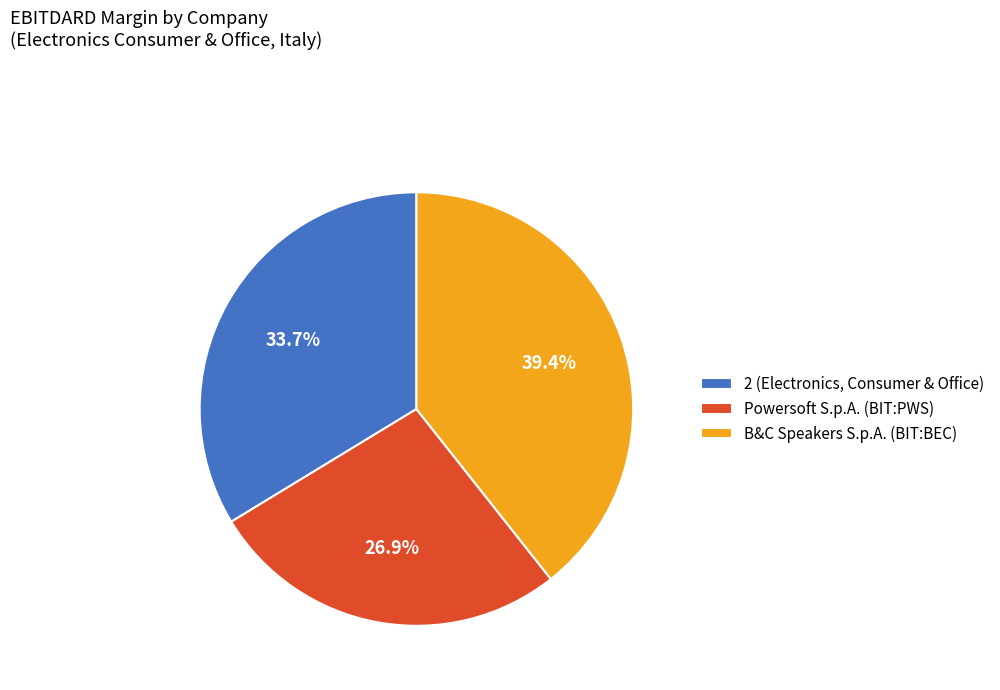

Which slice is the smallest?

Powersoft S.p.A. (BIT:PWS)